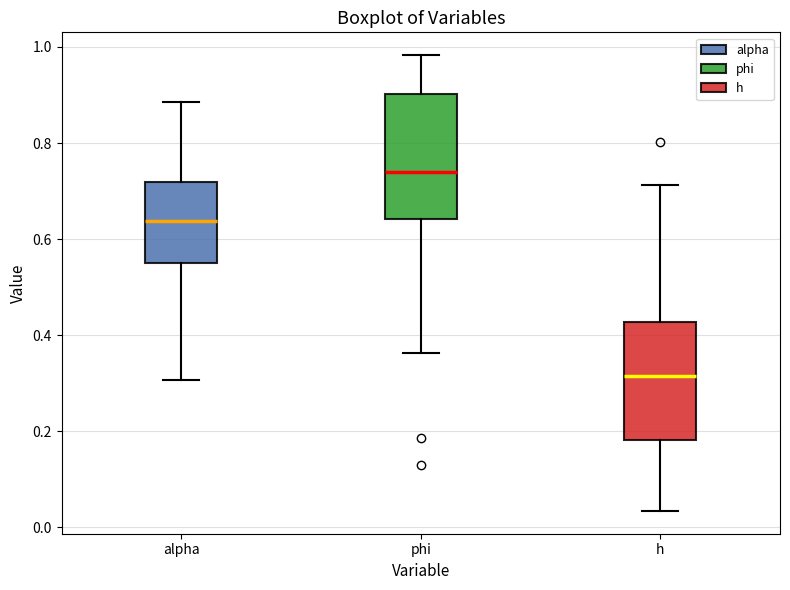

Reading left to right, read every box against the y-axis: the position of its median line, the range the box covers, and the ends of its whiskers. The values are not printed on the chart, so give them approximately, as read against the axis.

alpha: median 0.64, box 0.54 to 0.72, whiskers 0.30 to 0.88
phi: median 0.74, box 0.64 to 0.90, whiskers 0.36 to 0.98
h: median 0.32, box 0.18 to 0.42, whiskers 0.04 to 0.72